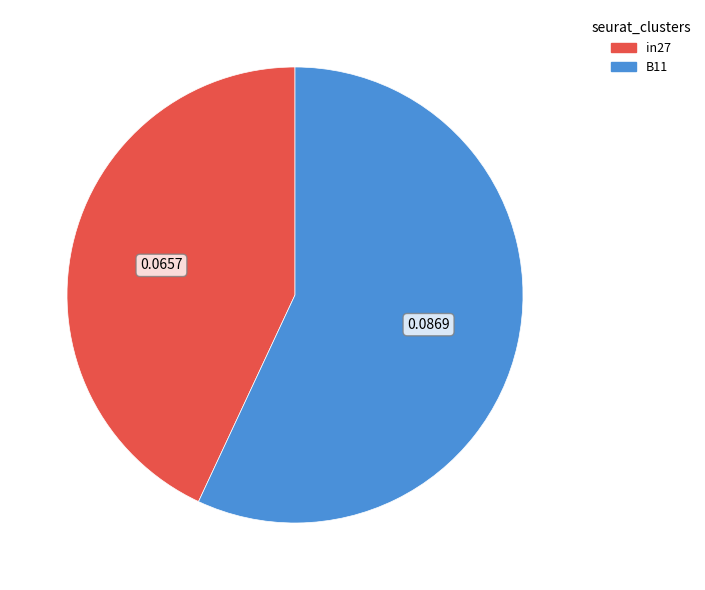

Does any single category account for the majority?

Yes